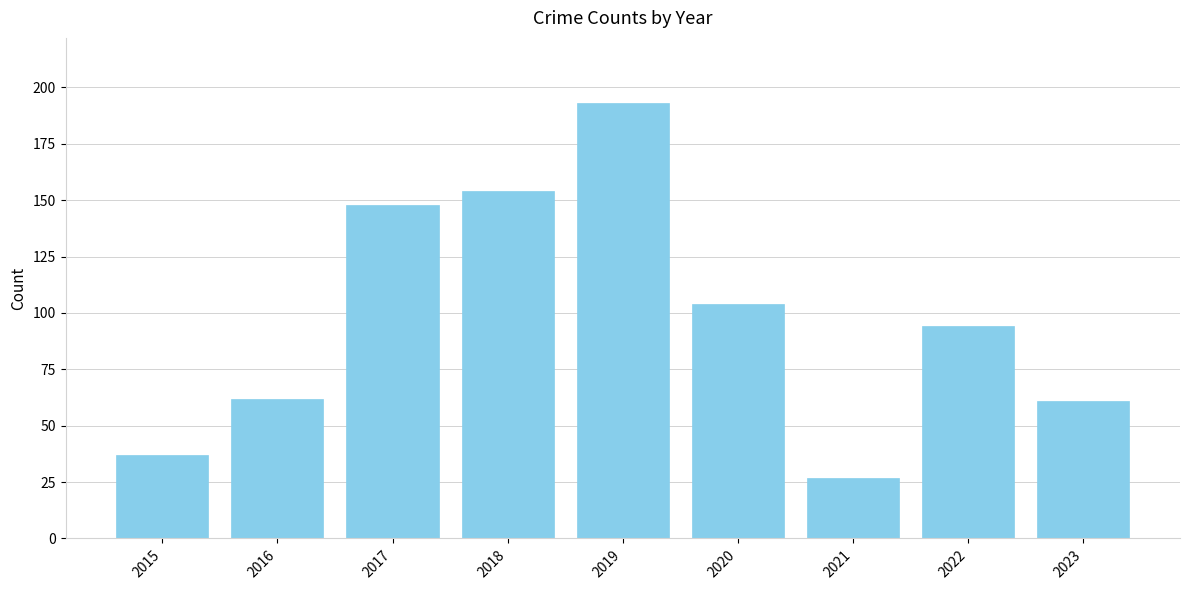

How many data points are less than 94?

4